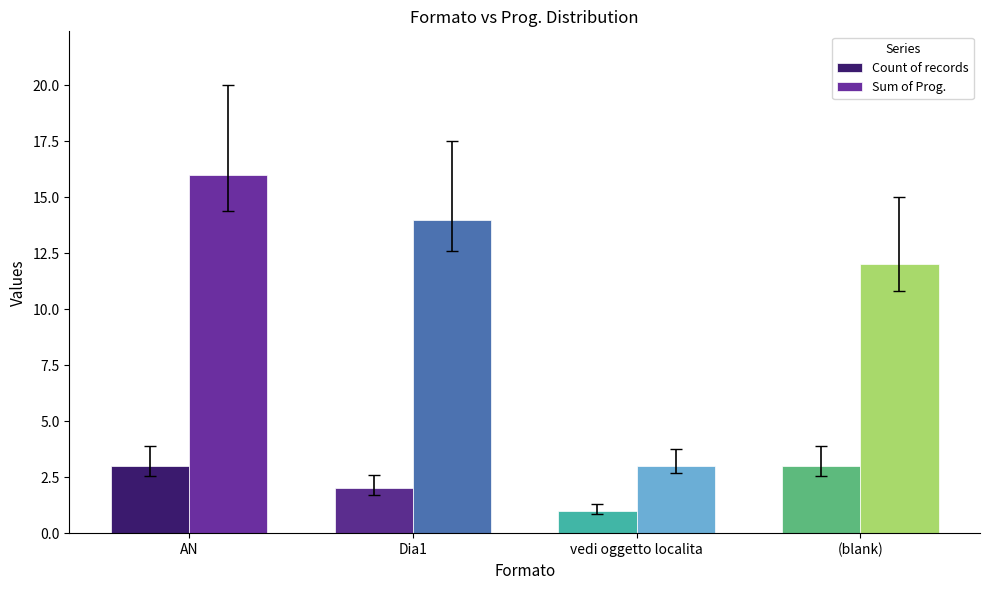

Where does the Sum of Prog. series first go above 14?

AN